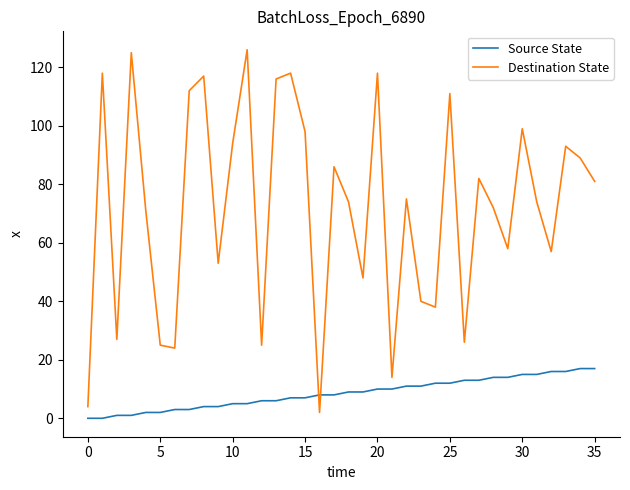

How many intersections are there between Source State and Destination State?

2